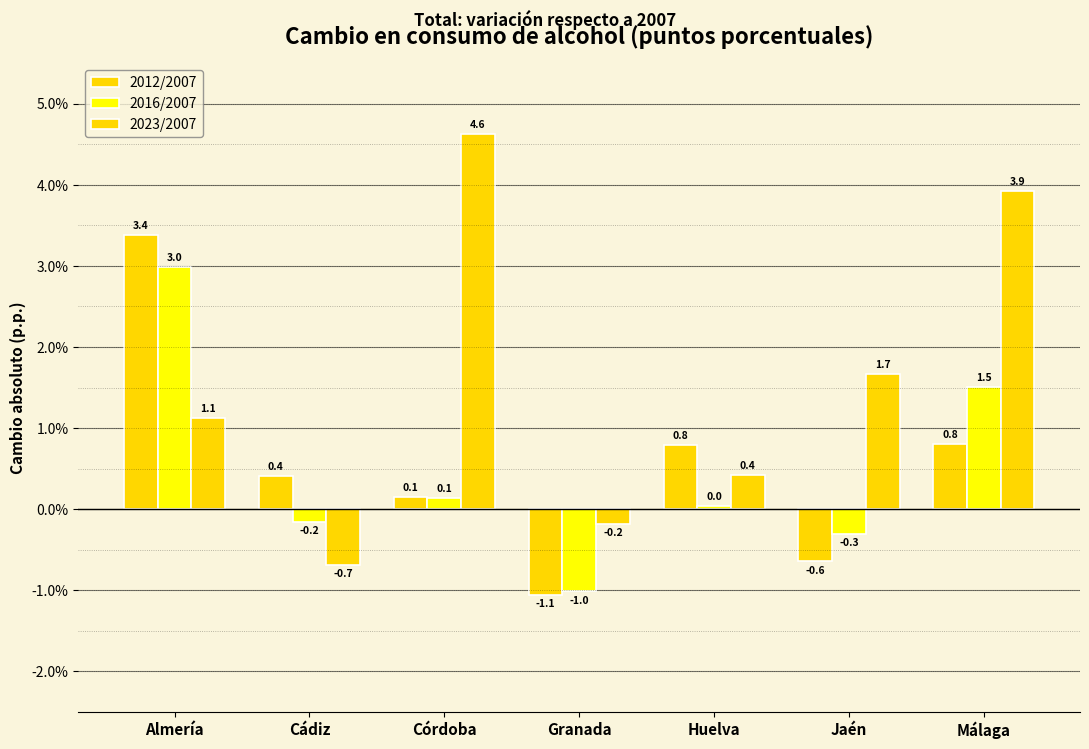

List the series in order of their peak value, lowest first.

2016/2007, 2012/2007, 2023/2007